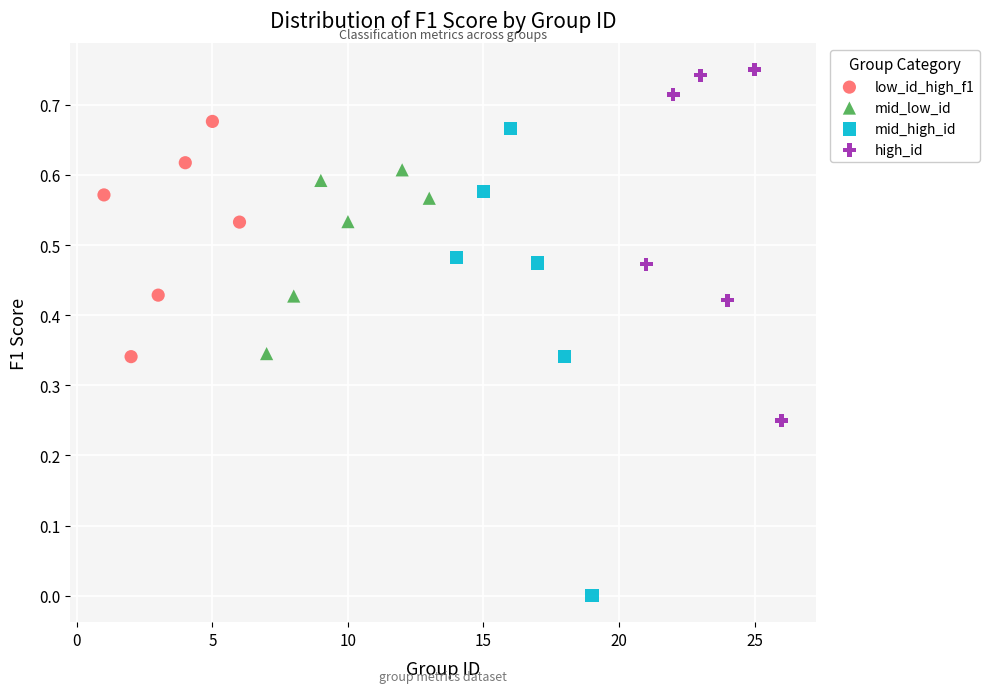

Which series contains the lowest Y value?

mid_high_id